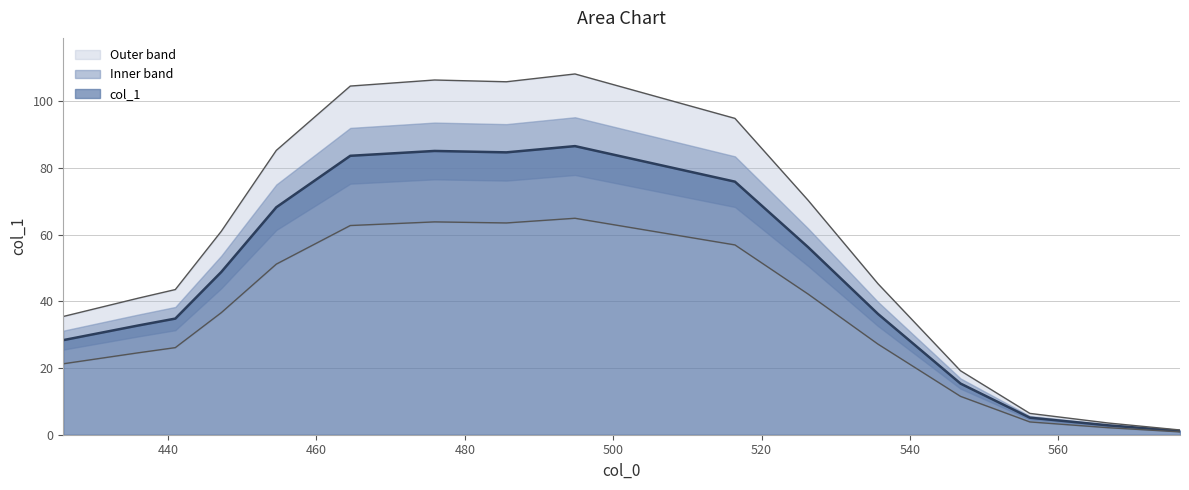

True or false: the data has more than 1 interior local peaks.

True